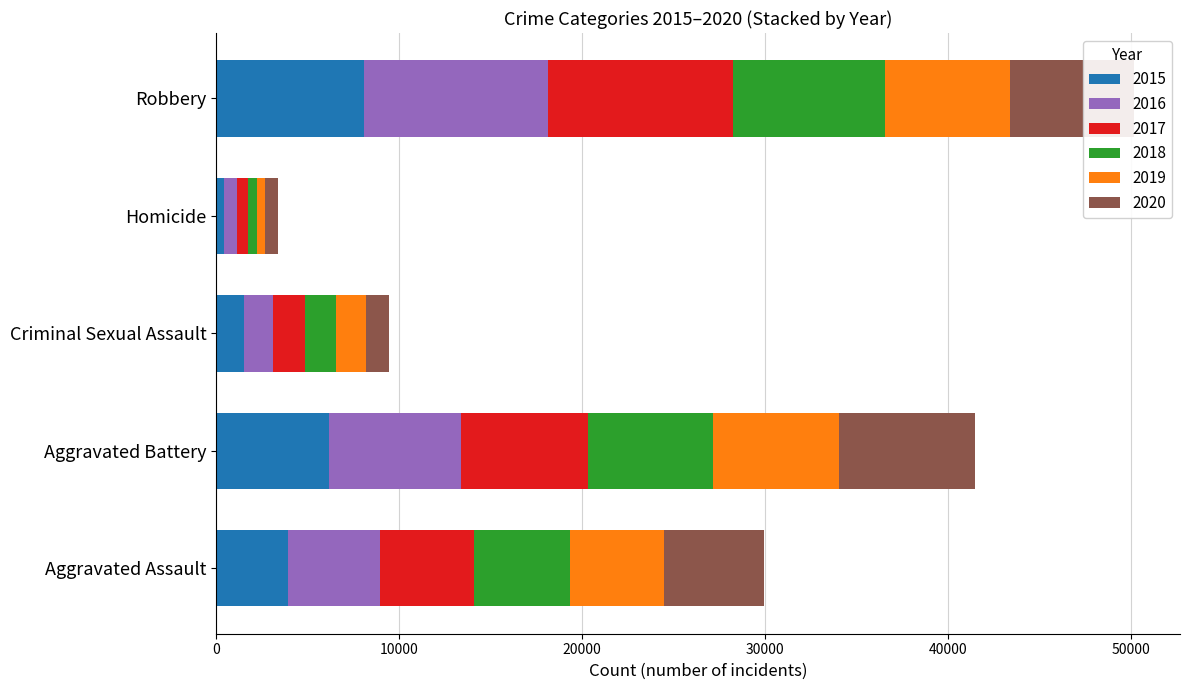

The value of 2015 at Aggravated Battery is 1989. True or false?

False